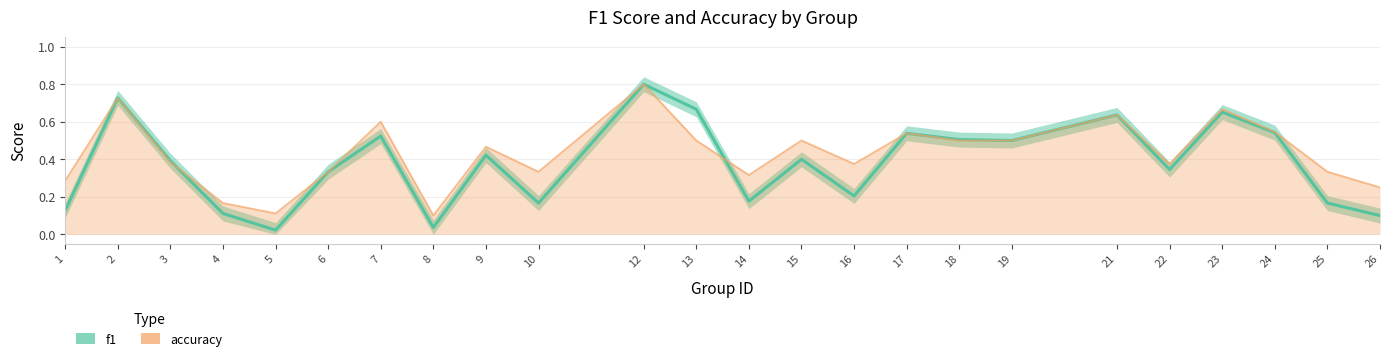

How many lines are shown in the chart?

1